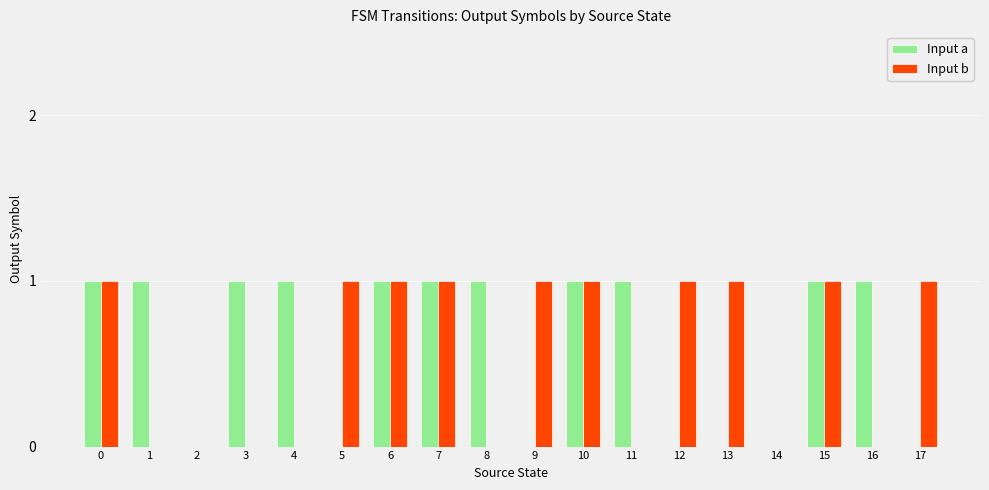

Is the value of Input b at 5 greater than the value of Input a at 14?

Yes